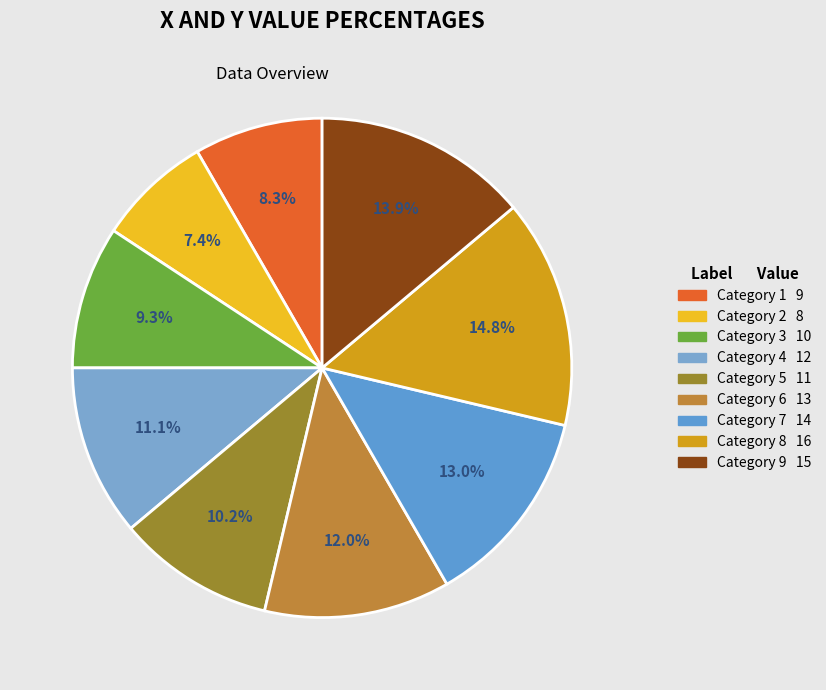

How many slices are in this pie chart?

9